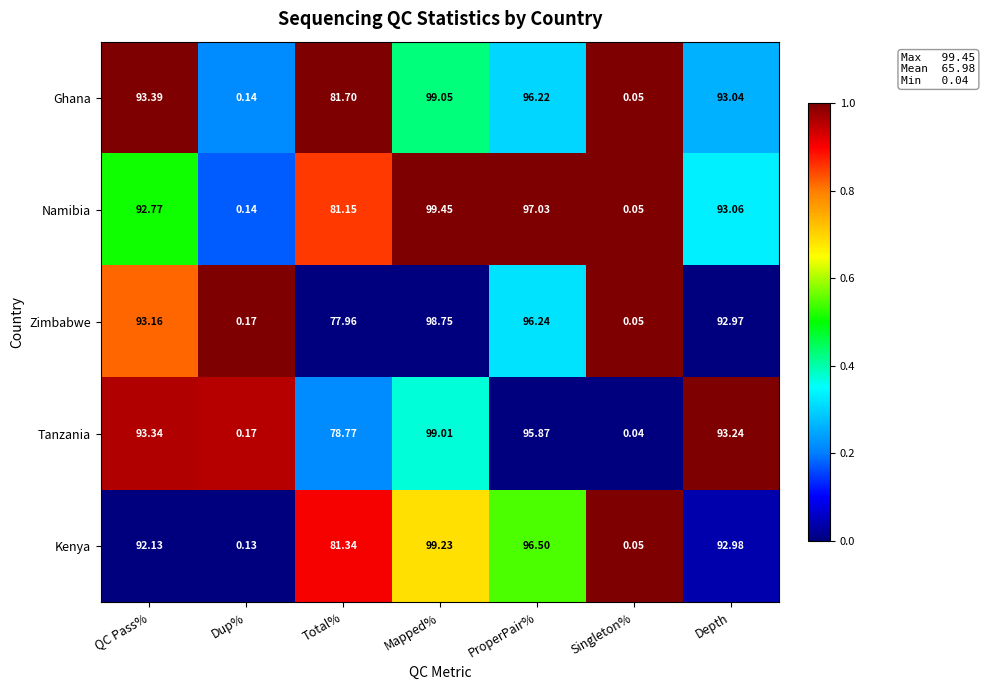

Where does the Kenya series first go above 92?

QC Pass%